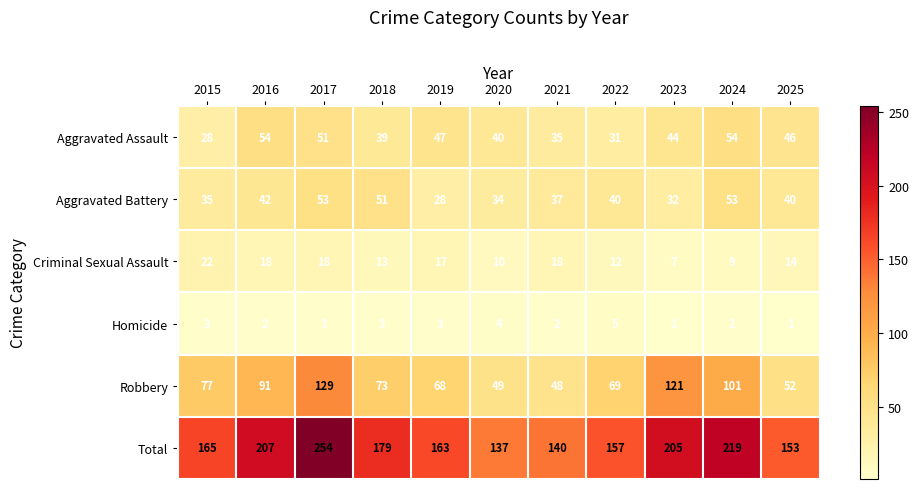

Is it true that Criminal Sexual Assault equals 13 at 2018?

True